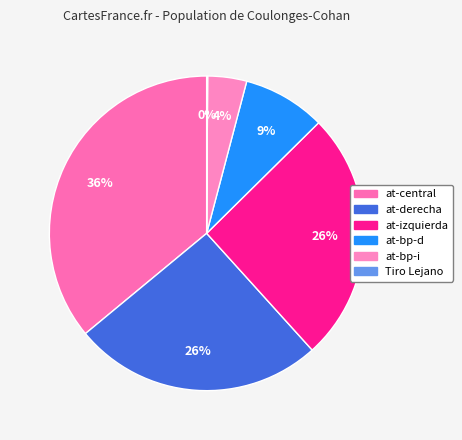

What percentage is NOT represented by at-central?

64.0%